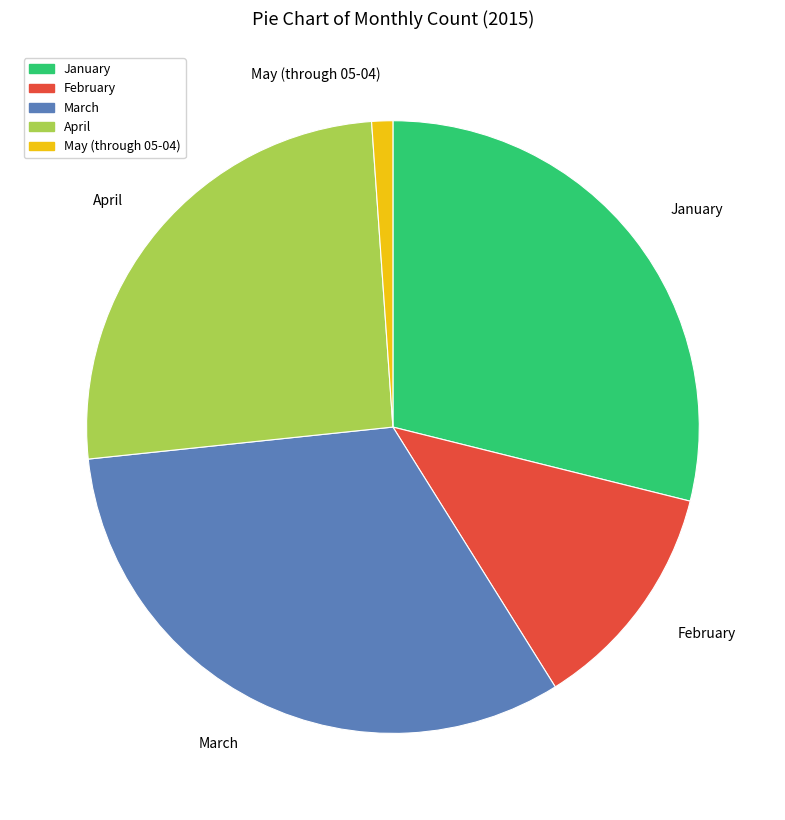

True or false: May (through 05-04) accounts for 13% of the total.

False